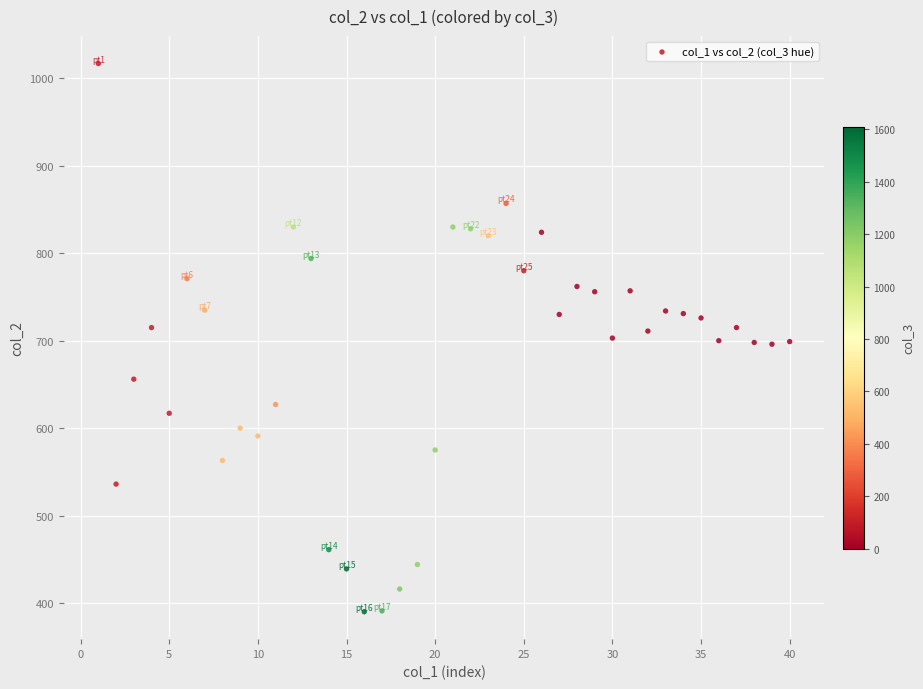

What is the range of X values (max minus min)?

39